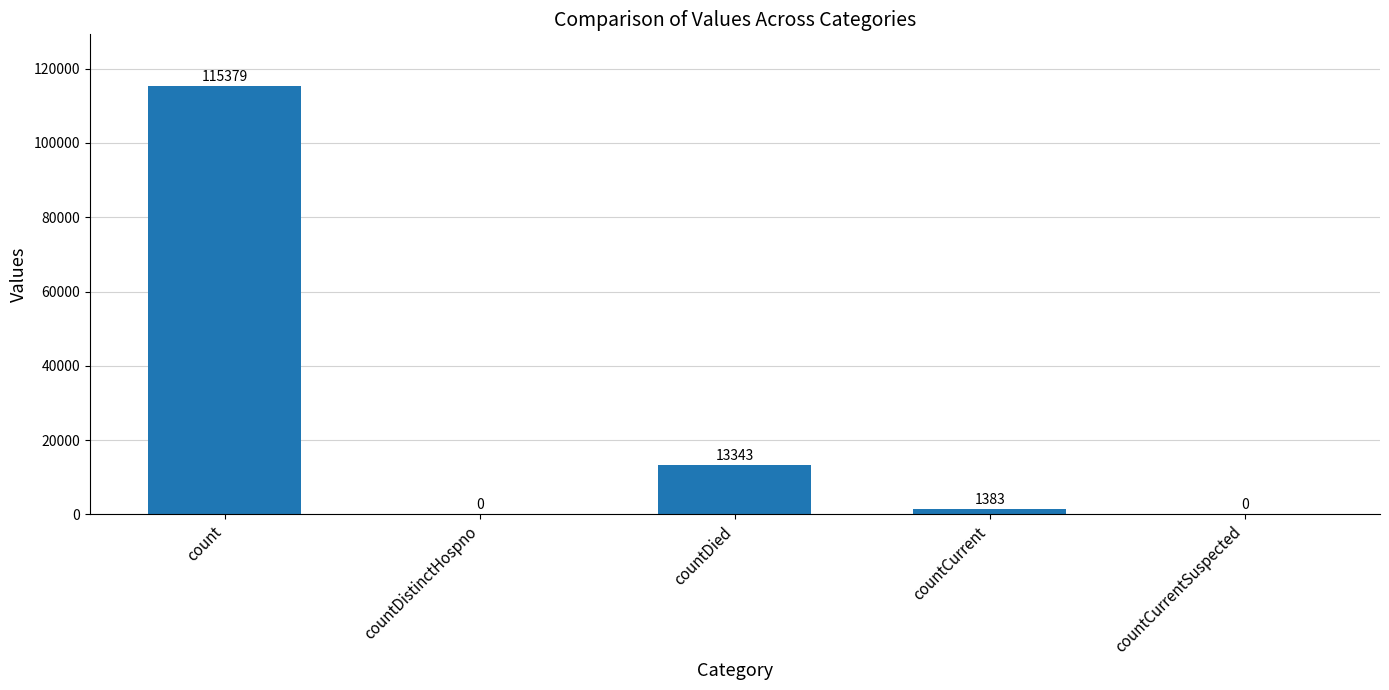

Between countDistinctHospno and count, which is larger?

count